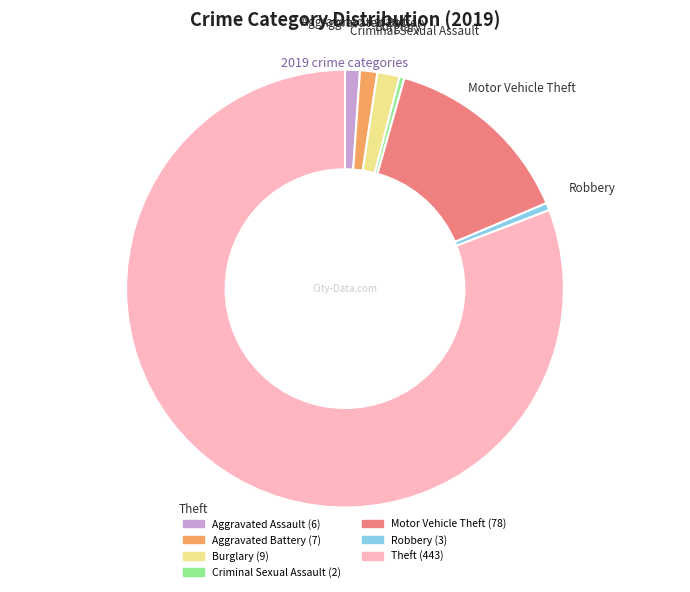

True or false: Theft accounts for 81% of the total.

True